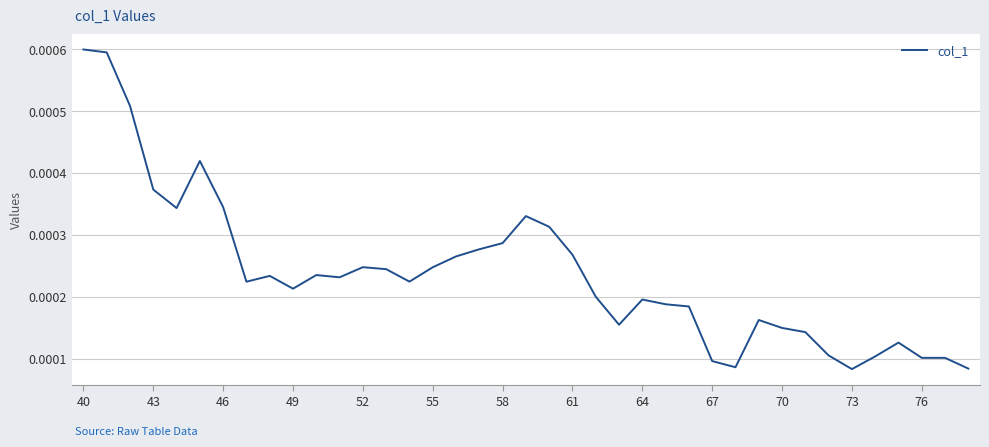

How many interior local valleys (lower than both neighbors) does the data have?

8